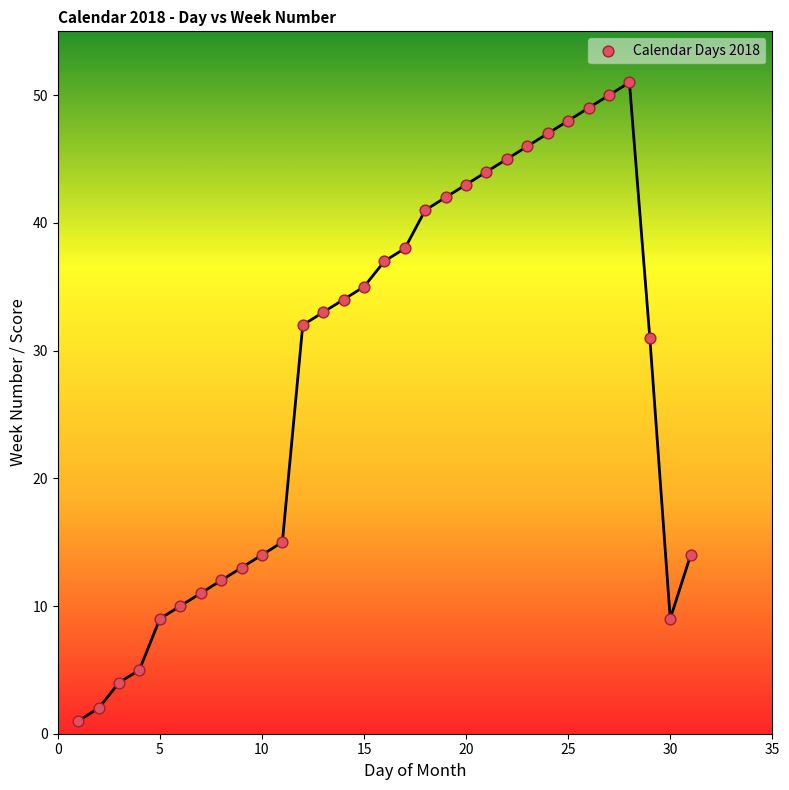

What Y value in the scatter plot is closest to 26?

31